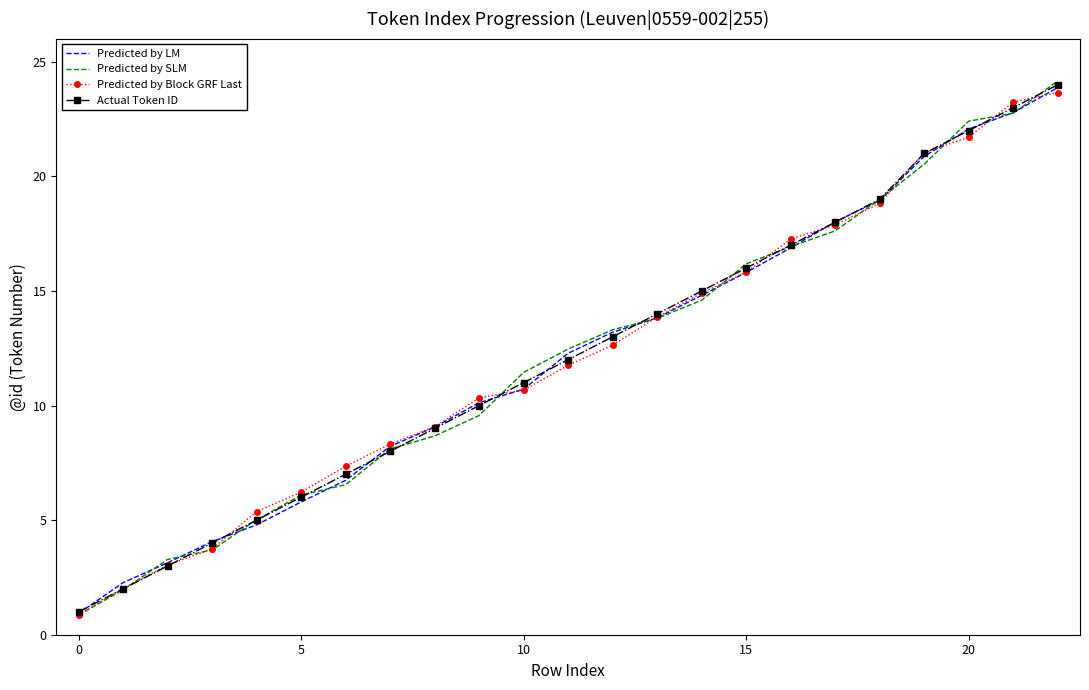

List the series in order of their overall mean, highest first.

Actual Token ID, Predicted by Block GRF Last, Predicted by LM, Predicted by SLM